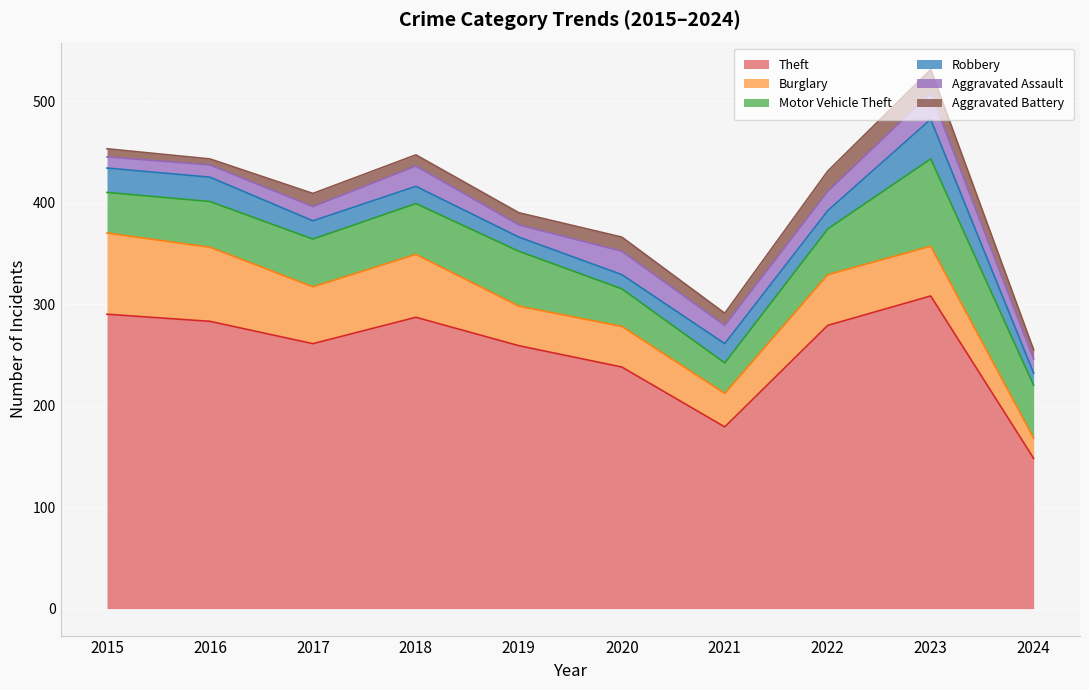

Read the Robbery value at 2022.

18